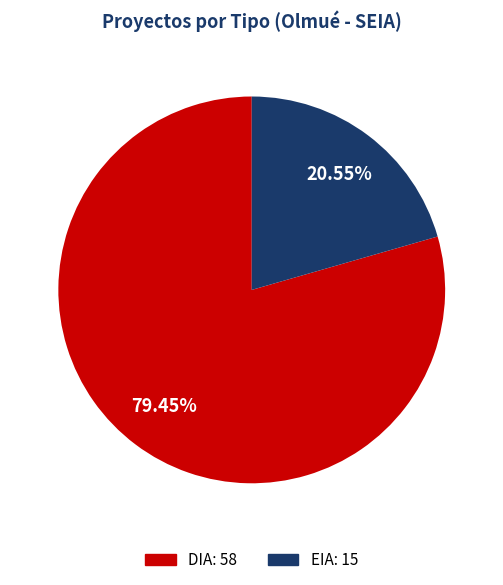

What is the smallest slice in the pie chart?

EIA